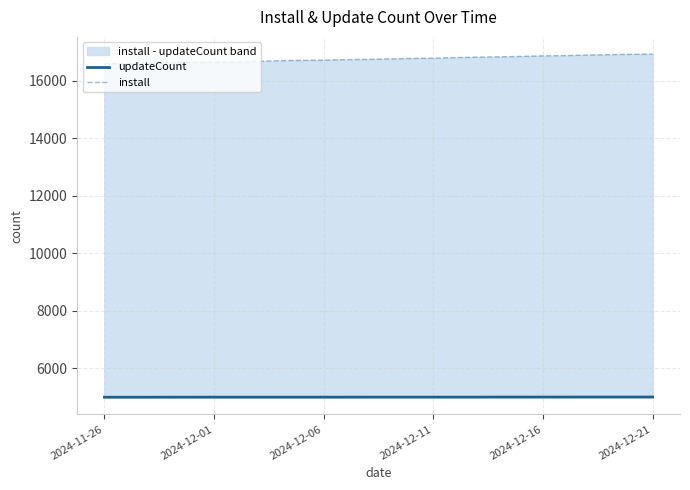

Which series has the widest spread of values?

install